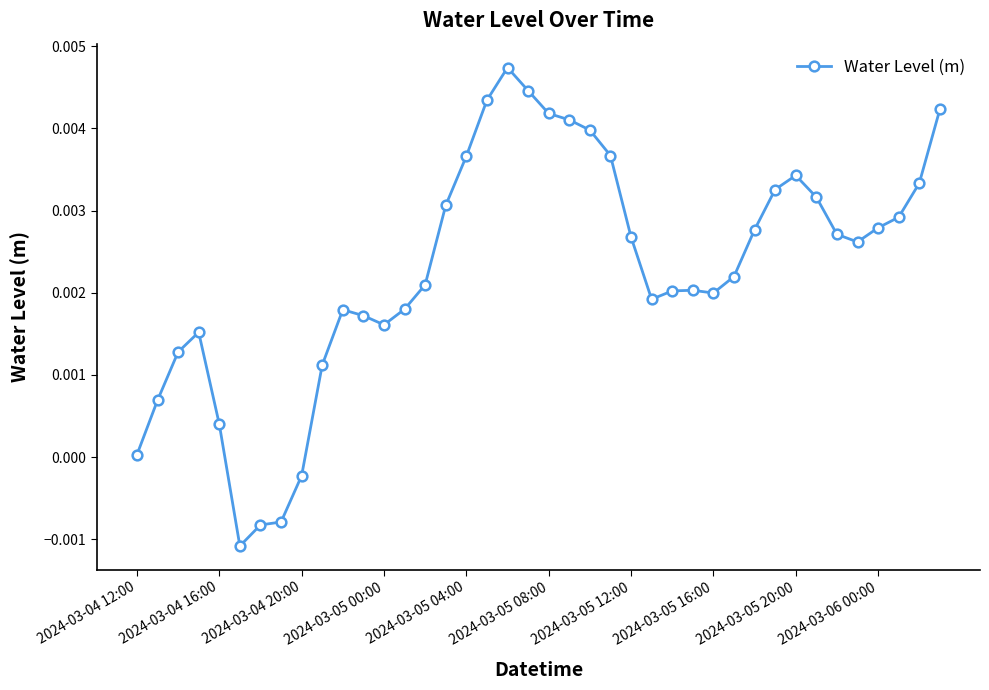

True or false: there are more than 1 points higher than both neighbors.

True